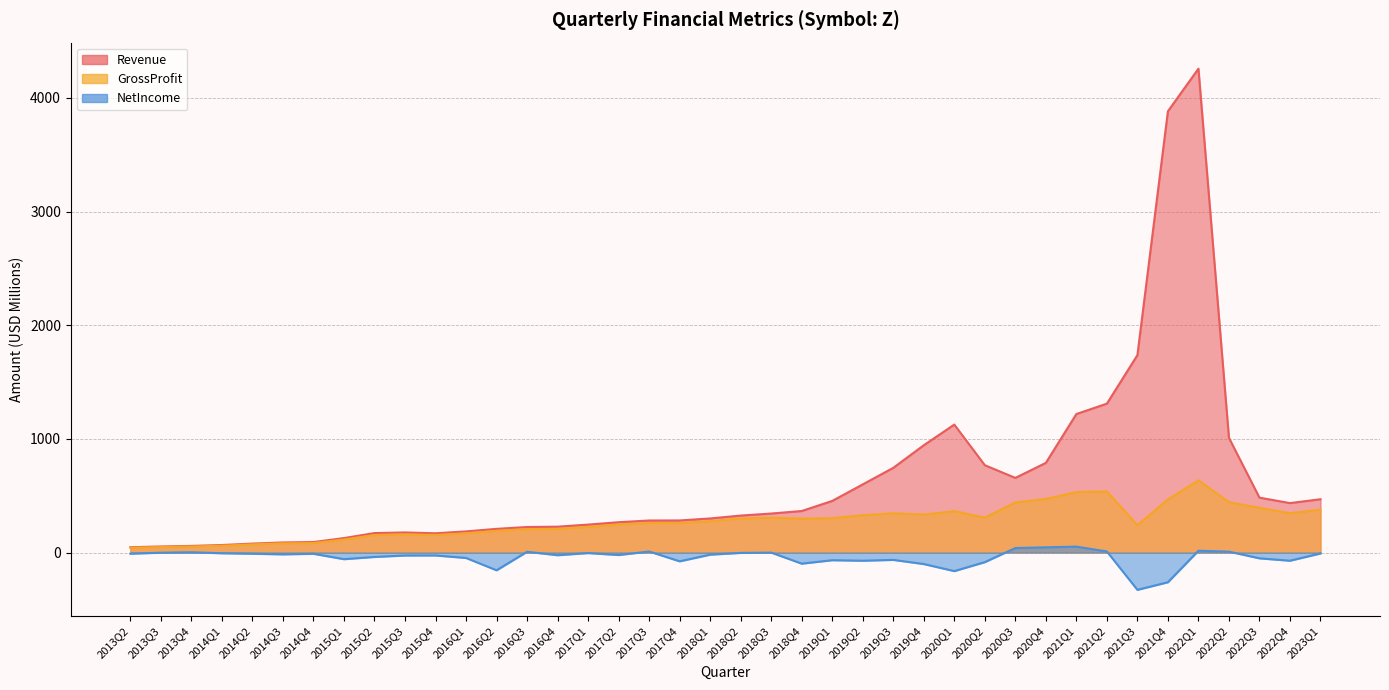

What is the label of the 10th point from the right?

2020Q4